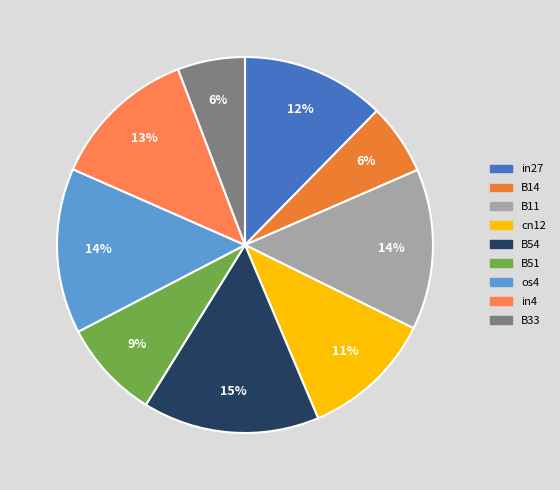

Which category has the biggest portion of the pie?

B54